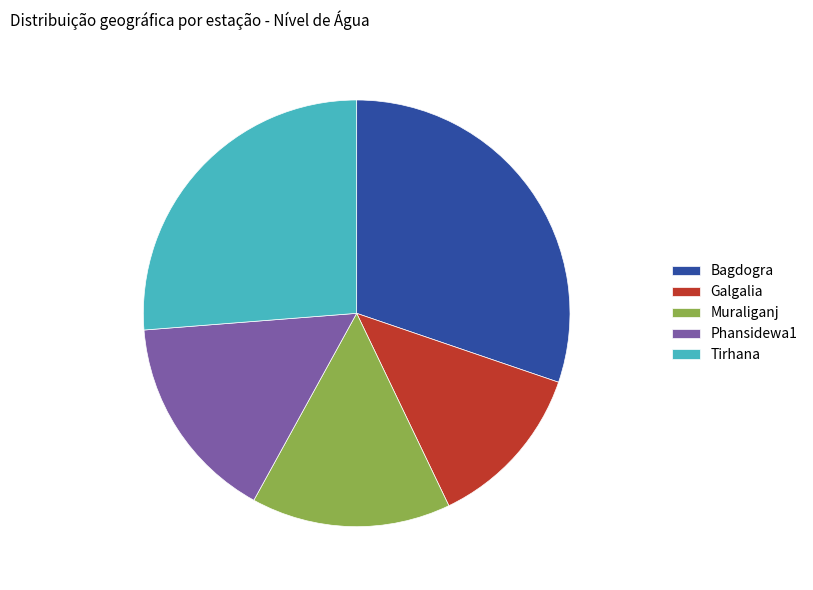

What is the ratio of the value at Muraliganj to the value at Tirhana?

0.6